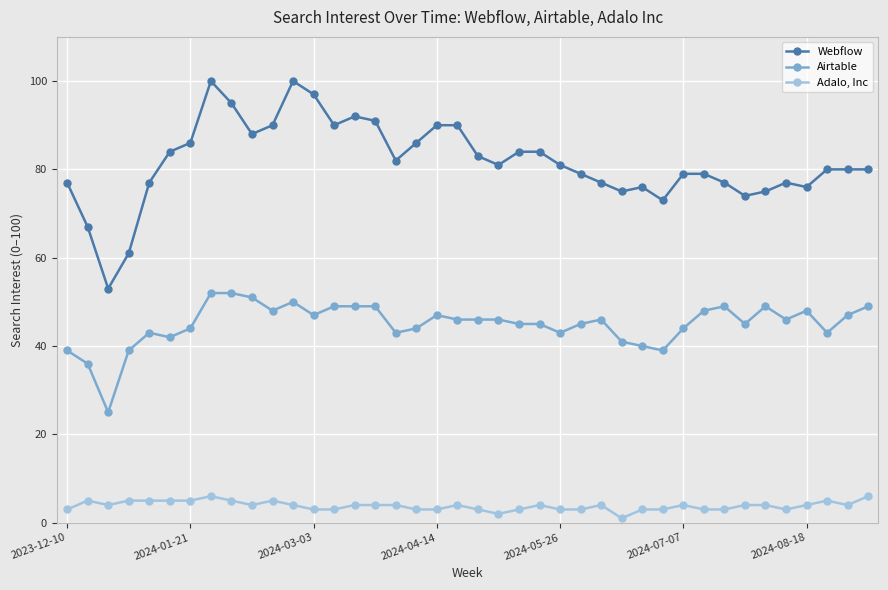

Rank the series by their maximum value, from lowest to highest.

Adalo, Inc, Airtable, Webflow